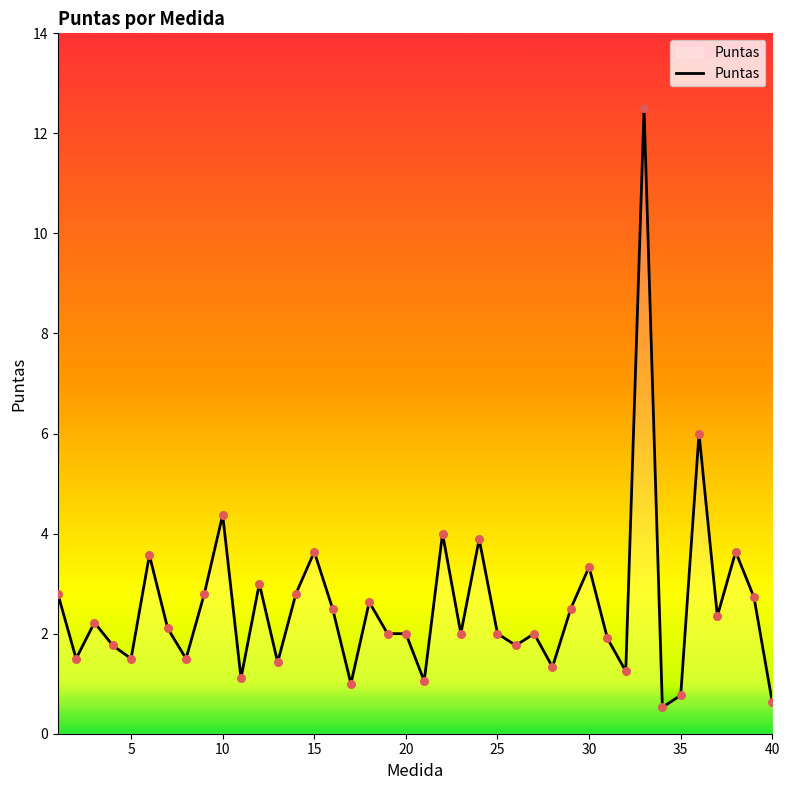

What is the smallest value displayed?

0.5